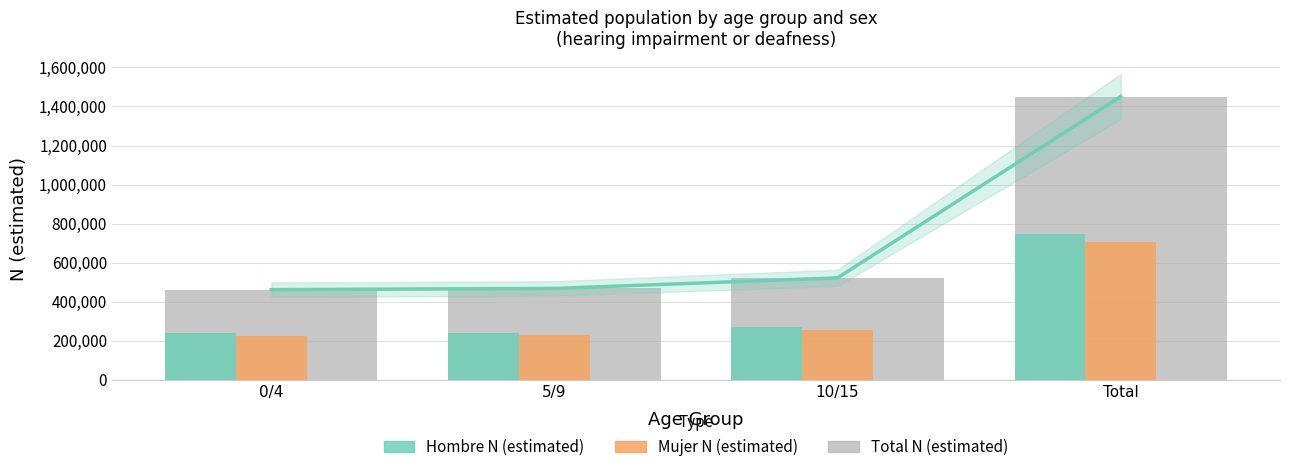

How many values in the Total N (estimated) series exceed 521916?

1